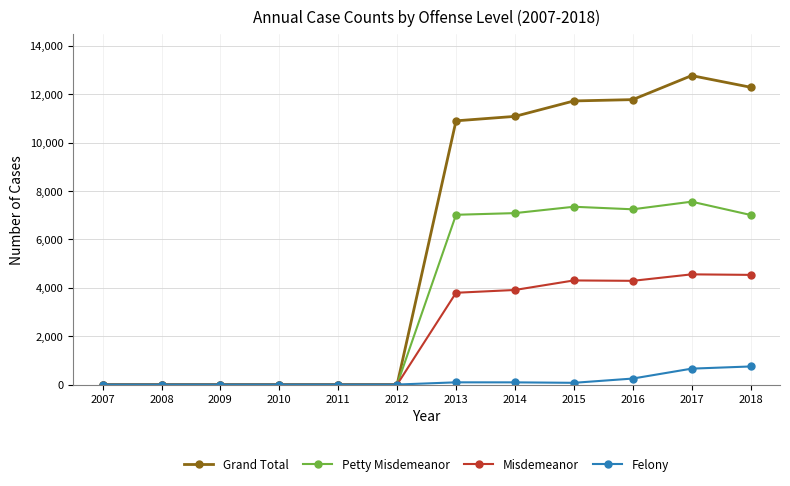

What is the greatest value displayed?

12774